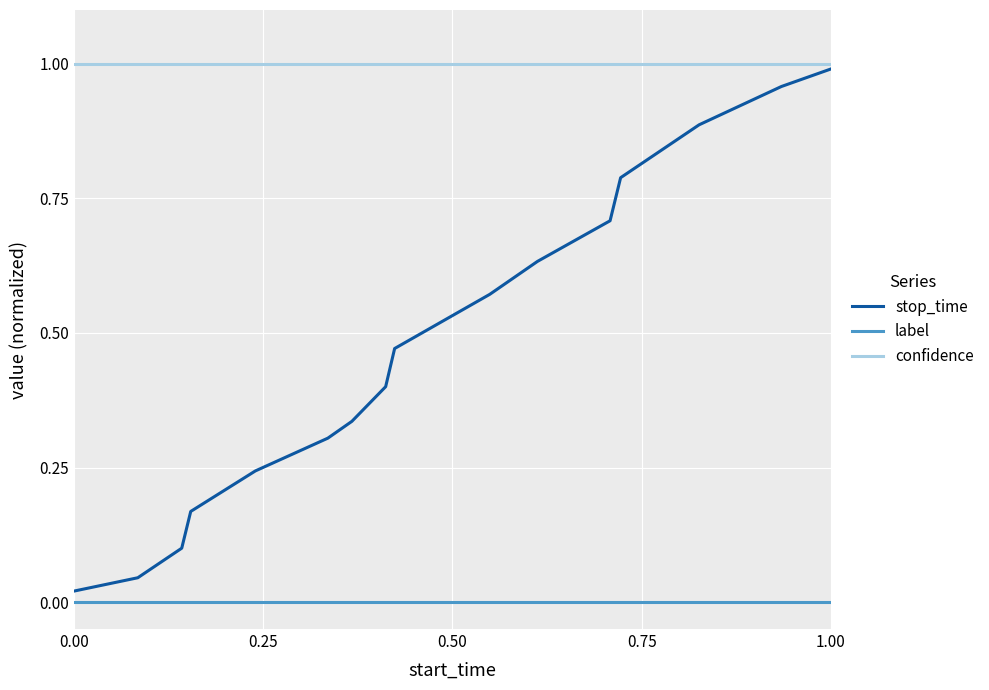

What are all the series names shown in the legend?

stop_time, label, confidence